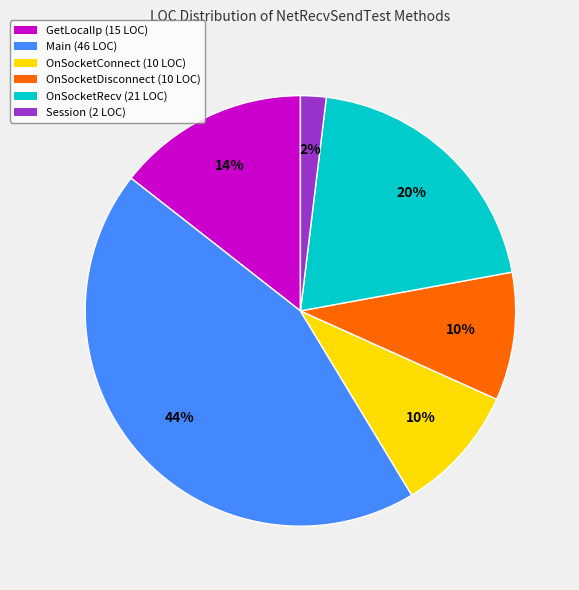

Do OnSocketRecv and GetLocalIp together represent more than half of the pie?

No